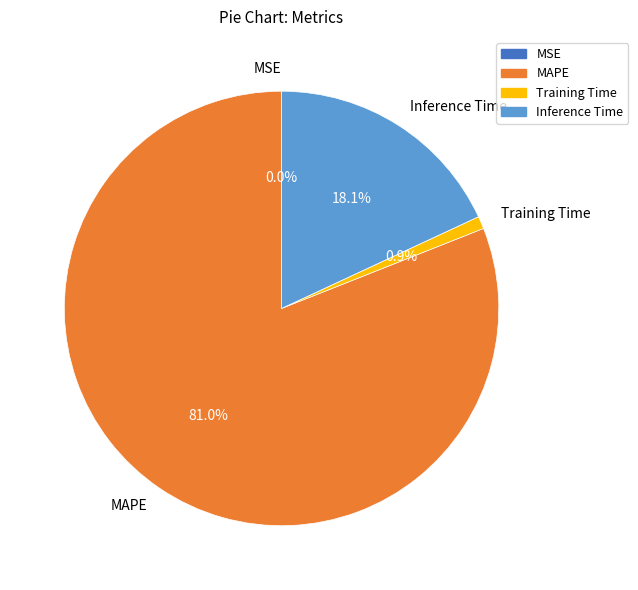

Is there any slice that represents more than half of the pie?

Yes